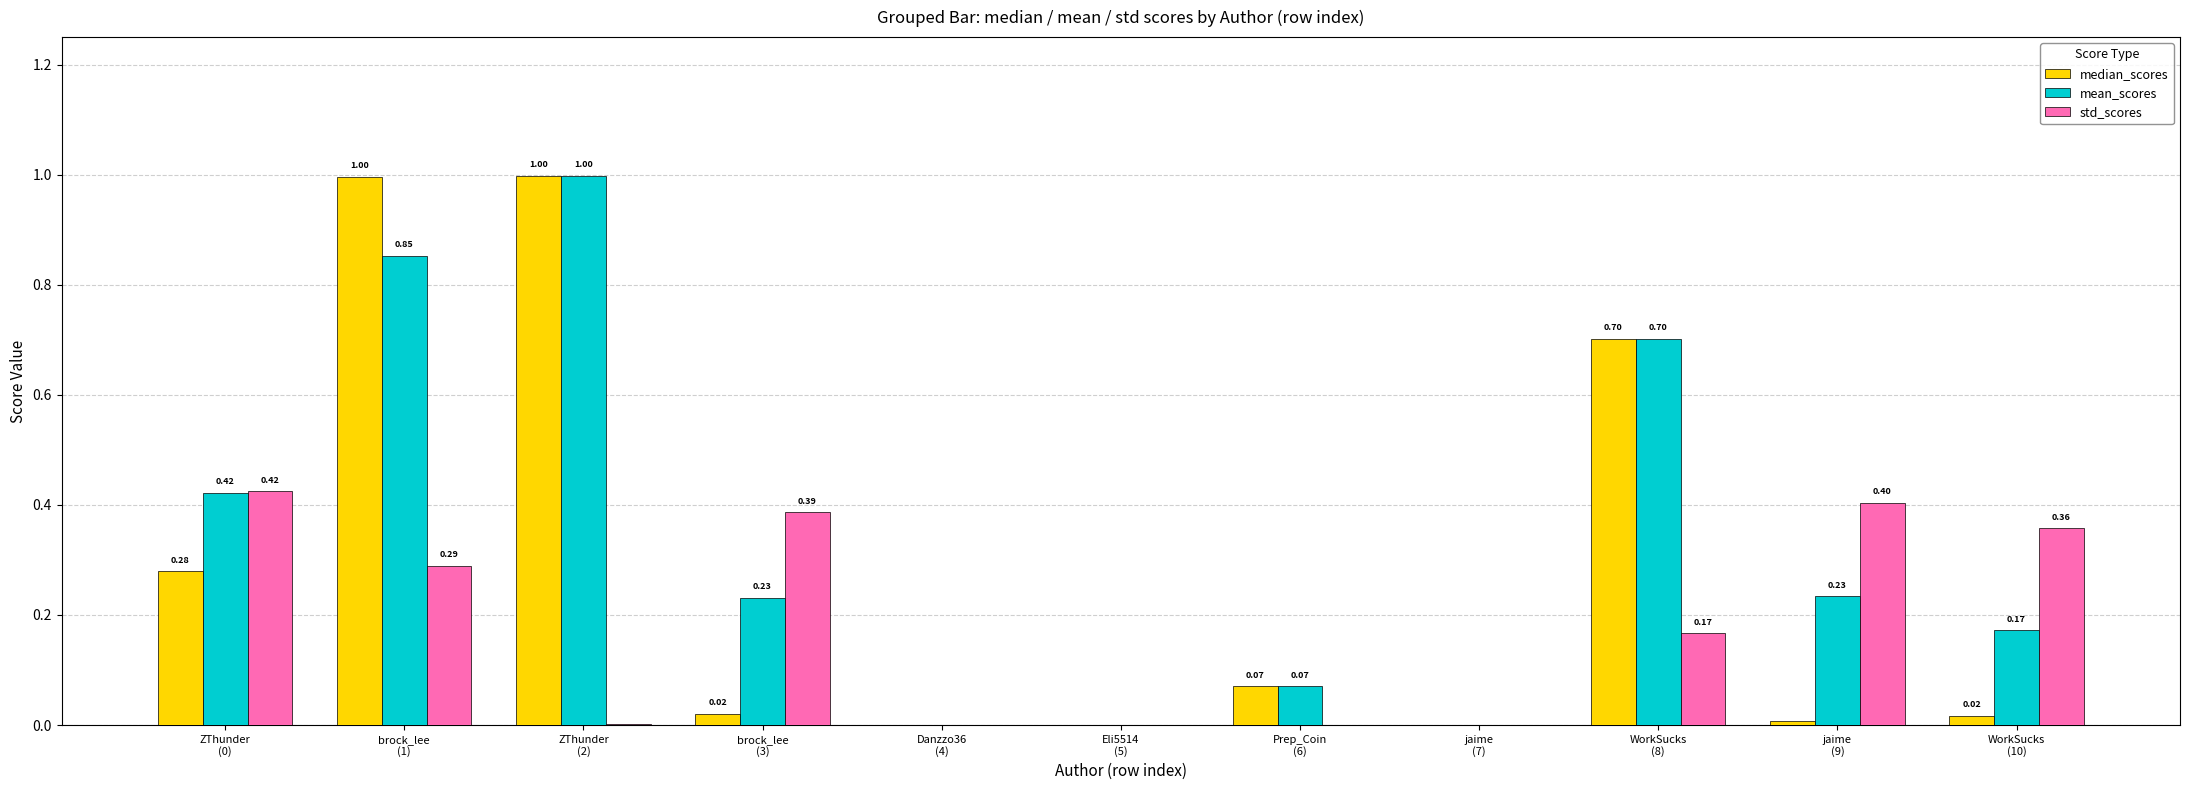

Which series has the largest total across all categories?

mean_scores